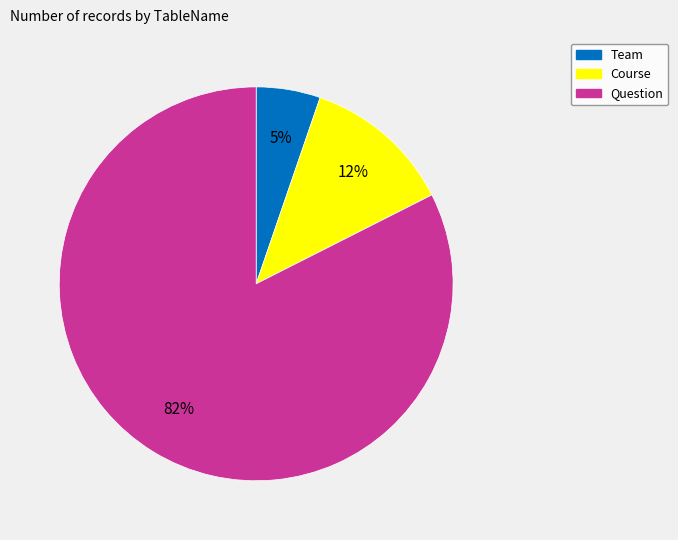

Rank the categories by value from lowest to highest.

Team, Course, Question